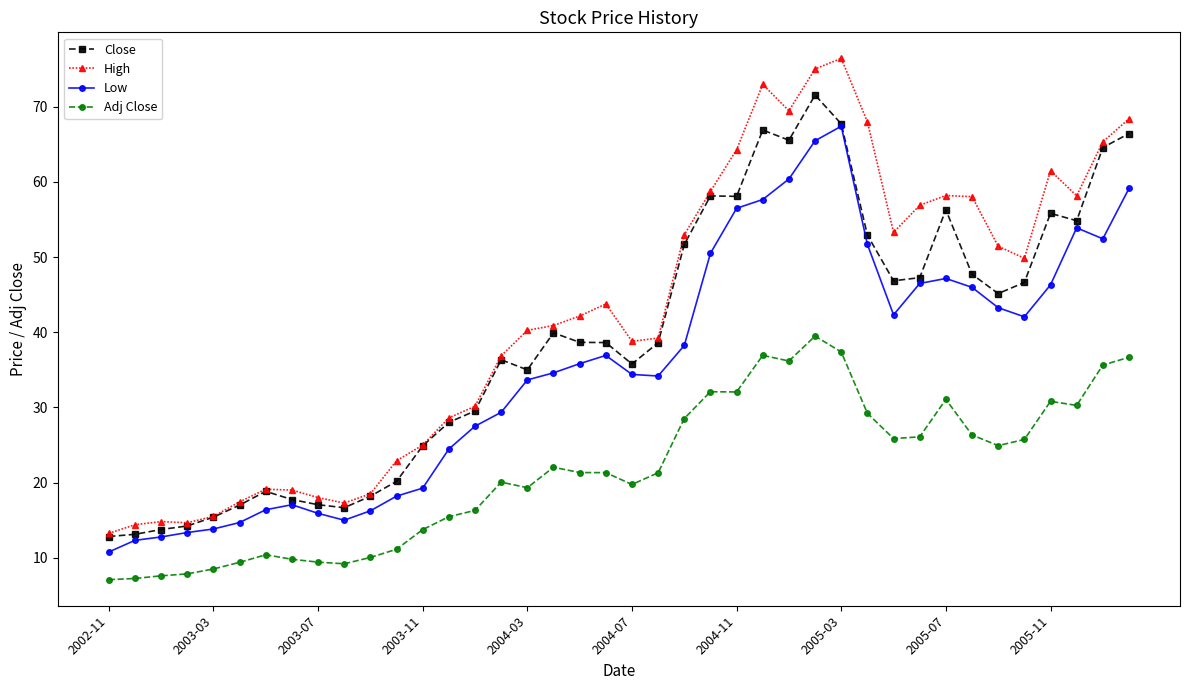

Count the number of categories in the chart.

40